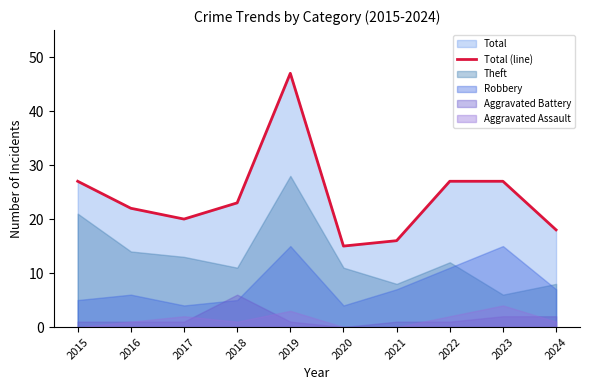

List the labels in order of value, smallest first.

2020, 2021, 2024, 2017, 2016, 2018, 2015, 2022, 2023, 2019